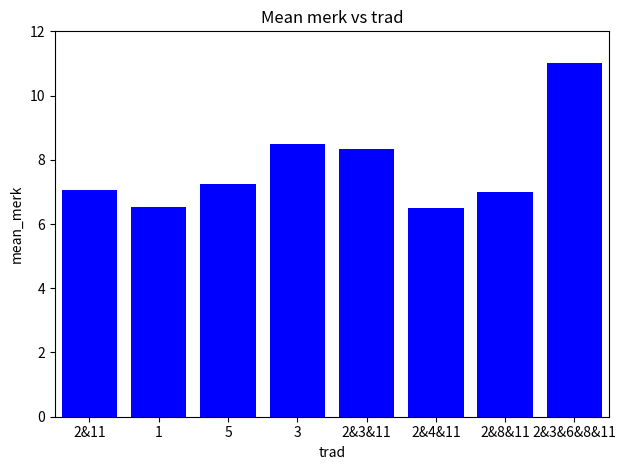

Does the chart contain stacked bars?

No